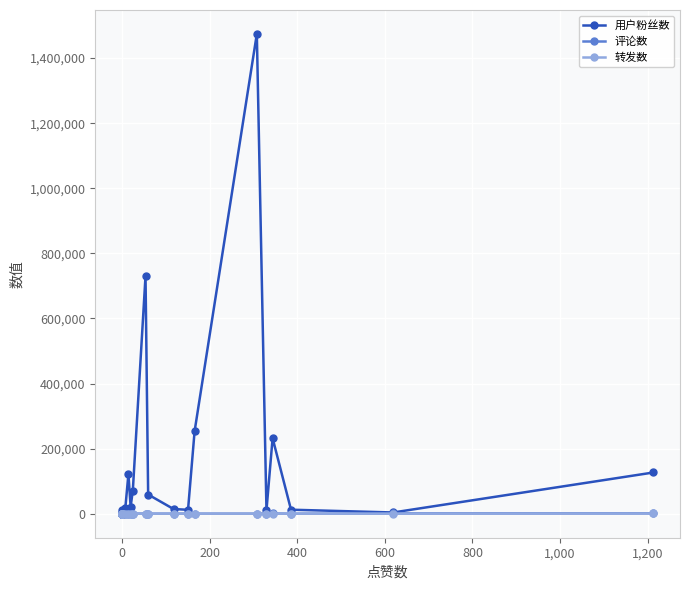

Is the value of 评论数 at 11 greater than the value of 转发数 at 1,000?

Yes